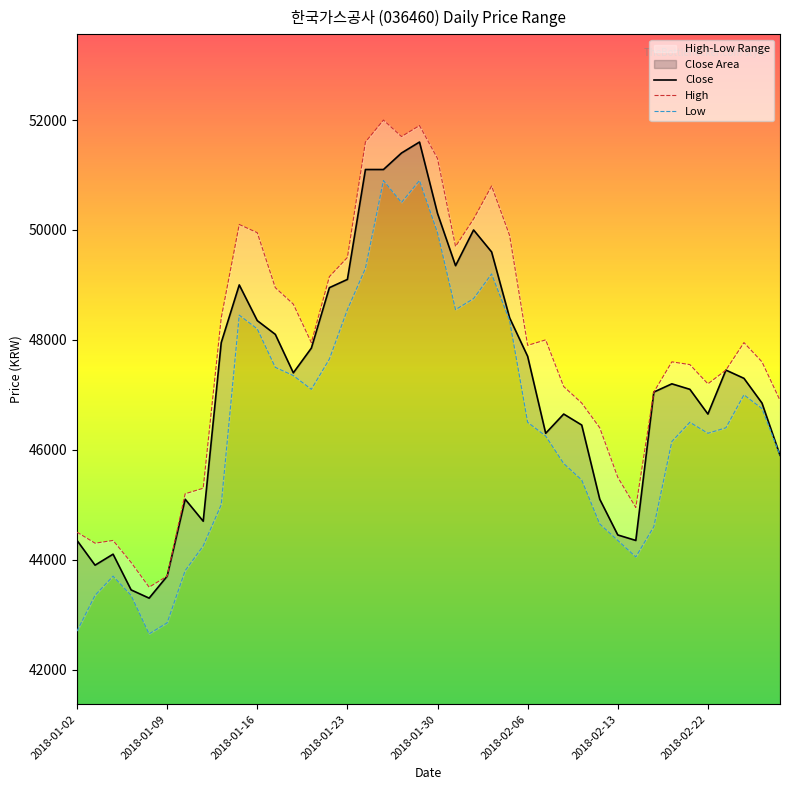

What is the maximum value for Close?

51600